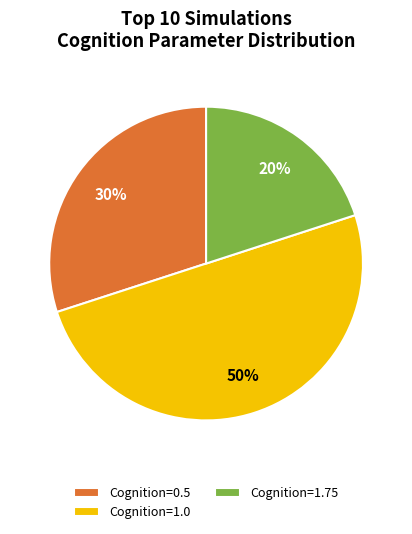

Do Cognition=1.0 and Cognition=0.5 together represent more than half of the pie?

Yes